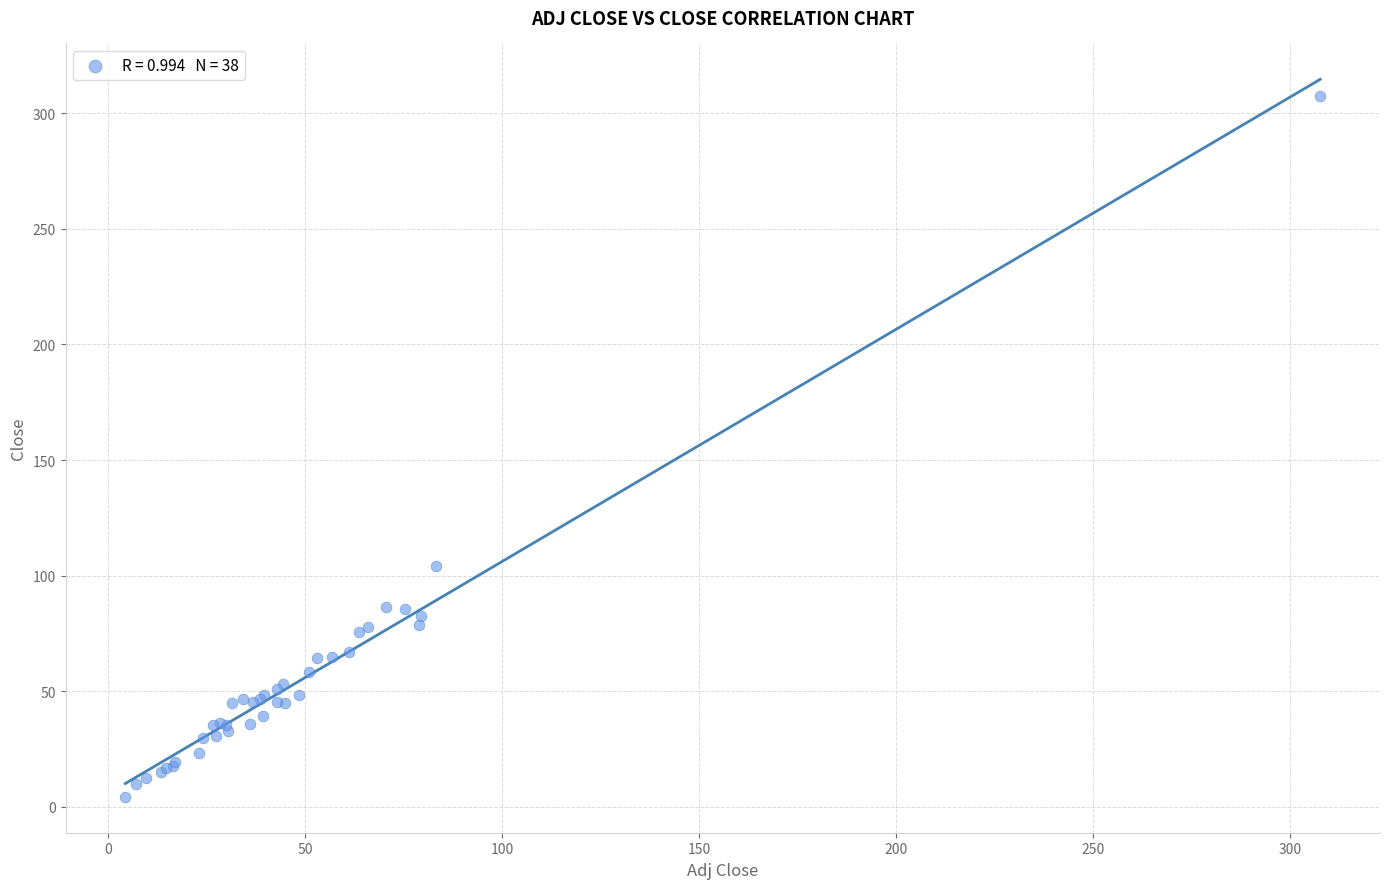

What Y value in the scatter plot is closest to 155?

104.3